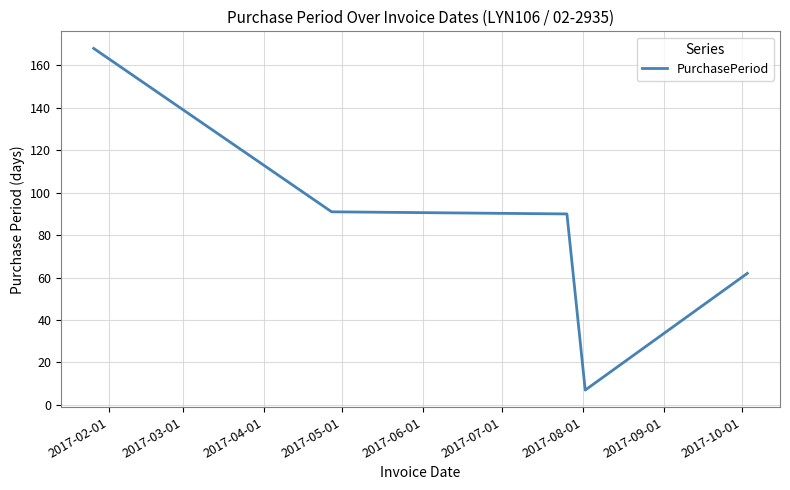

What is the smallest value displayed?

7